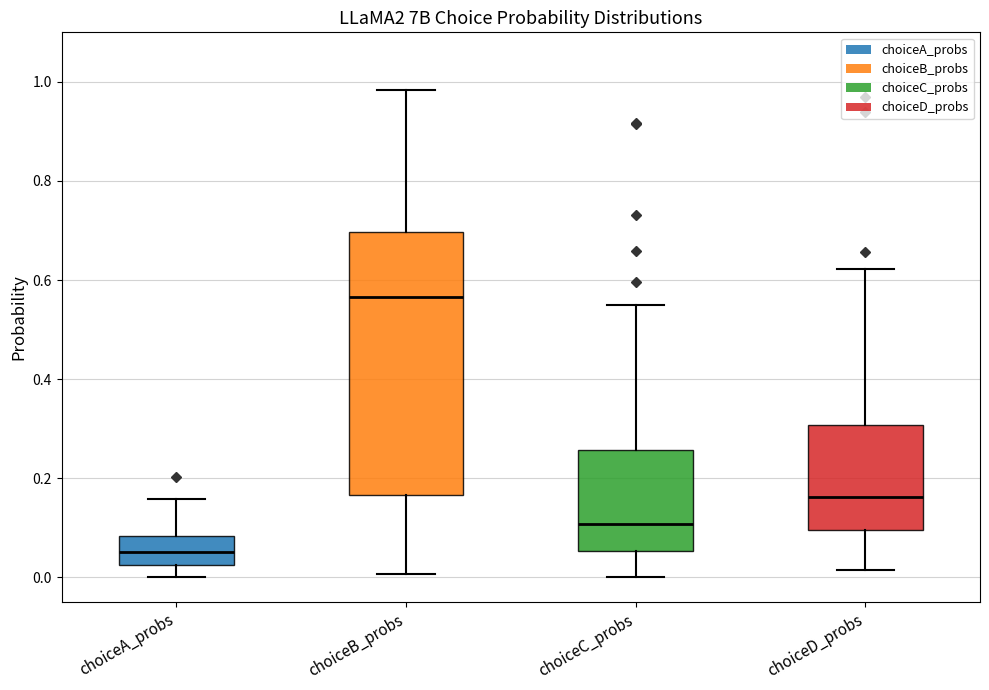

Reading left to right, transcribe this box plot: for each box, give where its median line is, the range the box spans, and where its two whiskers end, as read against the y-axis. The values are not printed on the chart, so give them approximately, as read against the axis.

choiceA_probs: median 0.06, box 0.02 to 0.08, whiskers 0.00 to 0.16
choiceB_probs: median 0.56, box 0.16 to 0.70, whiskers 0.00 to 0.98
choiceC_probs: median 0.10, box 0.06 to 0.26, whiskers 0.00 to 0.56
choiceD_probs: median 0.16, box 0.10 to 0.30, whiskers 0.02 to 0.62